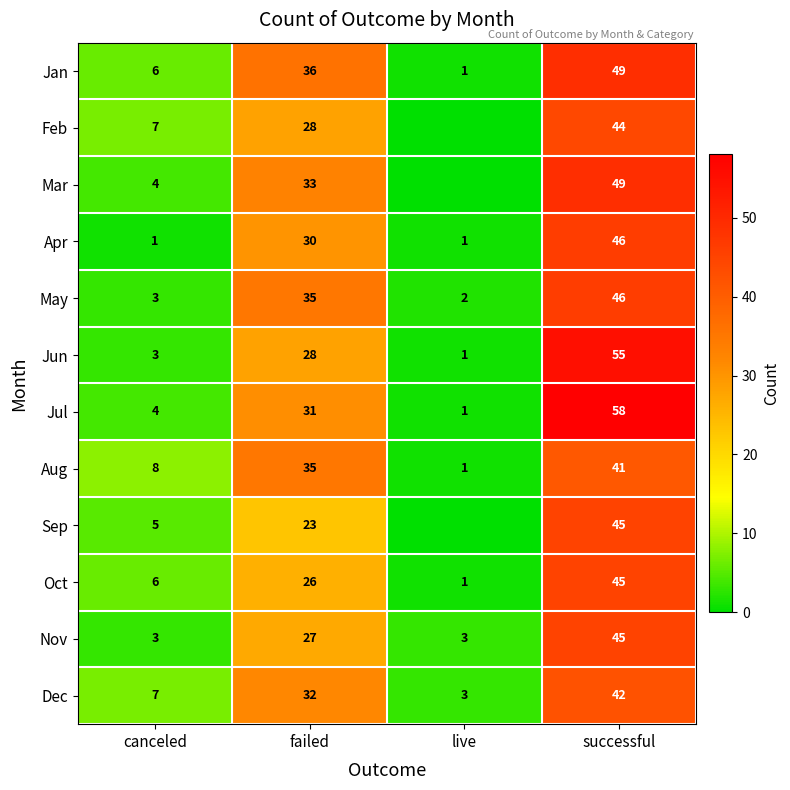

How many Dec values are between 7 and 42?

3